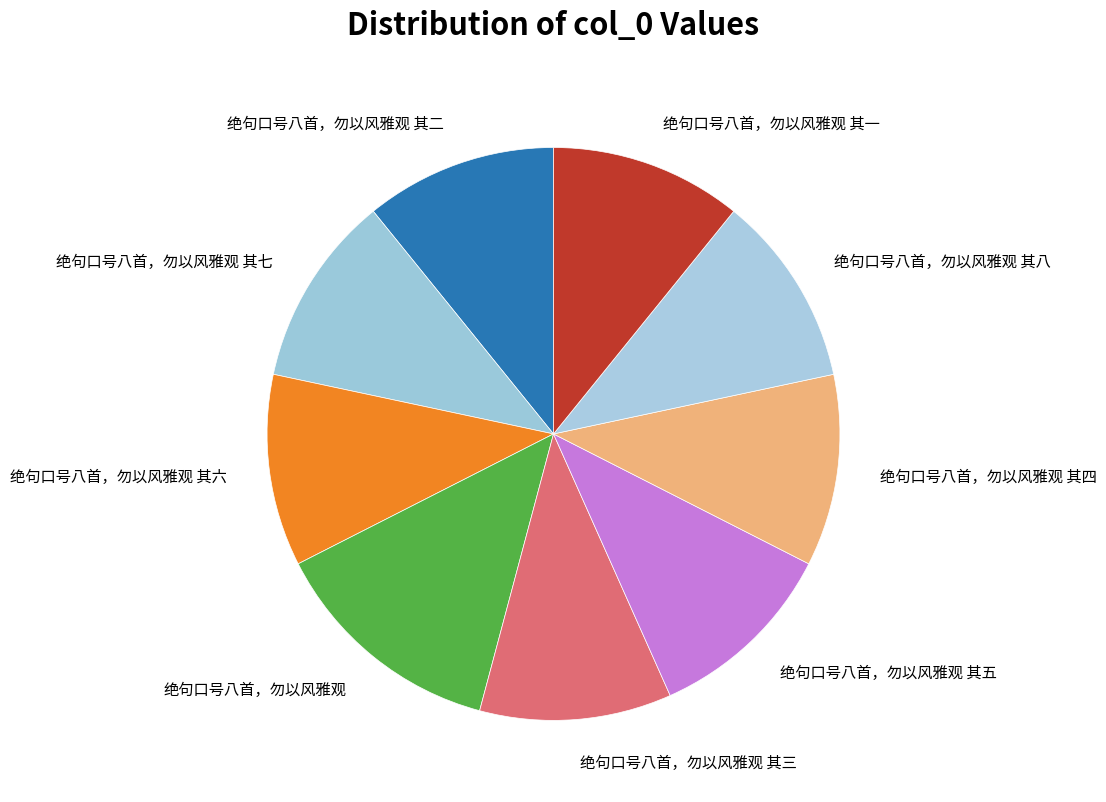

The 绝句口号八首，勿以风雅观 其六 slice represents 11% of the pie. True or false?

True